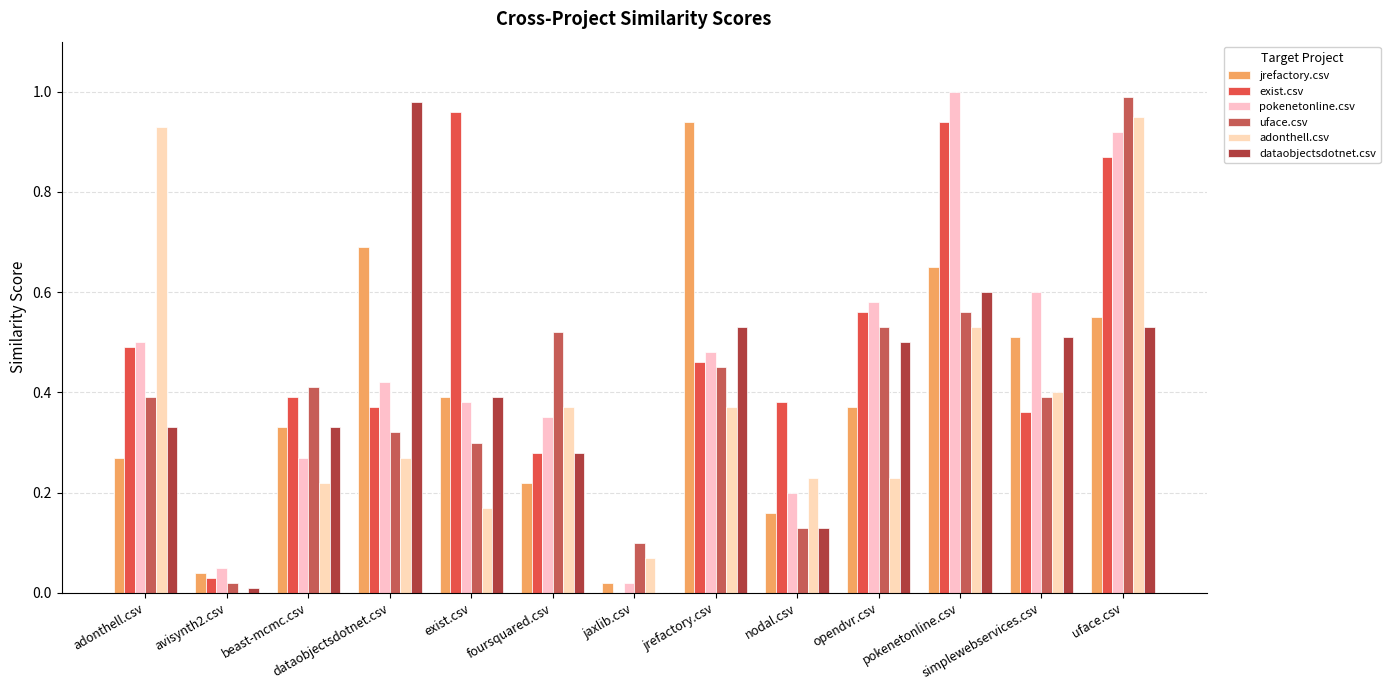

Which series has the widest spread of values?

pokenetonline.csv